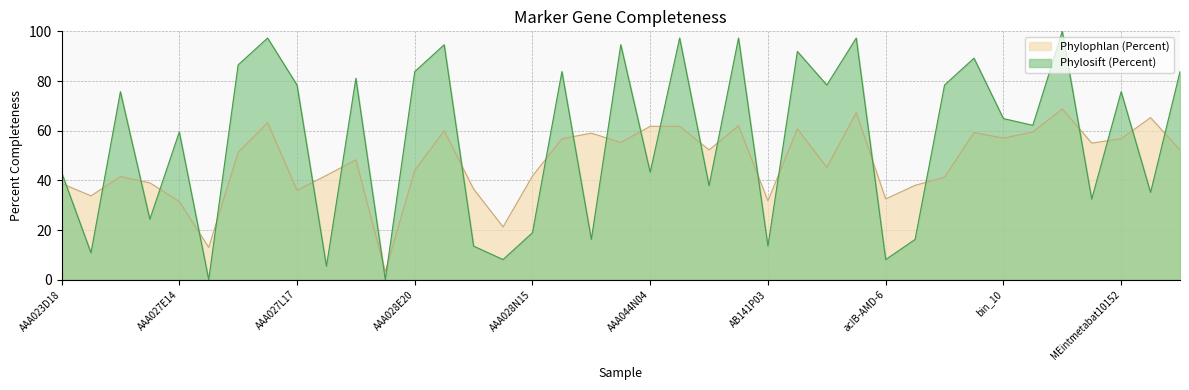

How many times do Phylophlan (Percent) and Phylosift (Percent) cross each other?

26